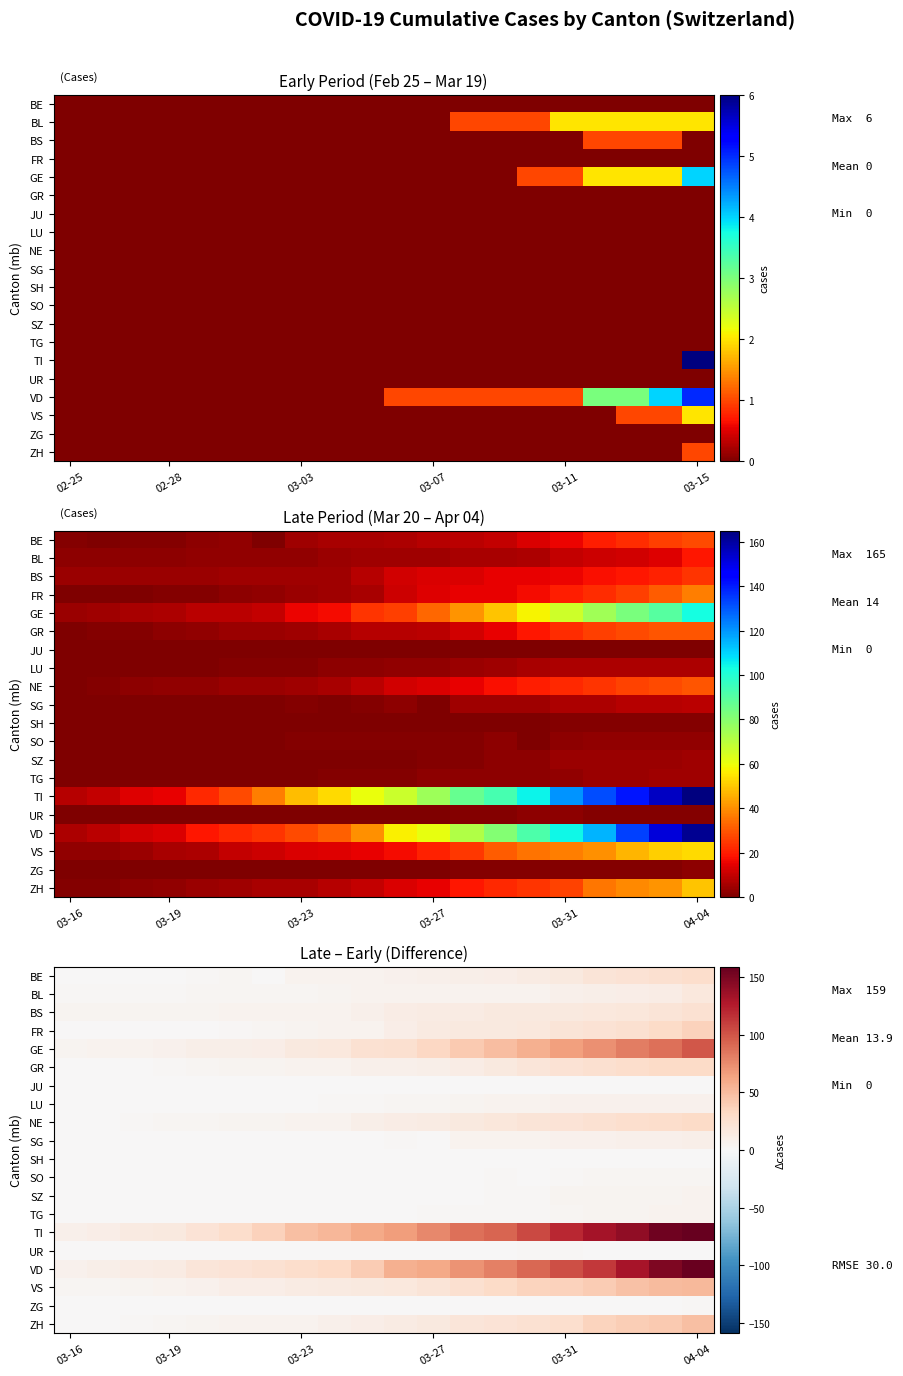

List the series in order of their peak value, highest first.

TI, VD, GE, VS, ZH, FR, GR, NE, BE, BS, BL, SG, LU, SZ, TG, SO, UR, ZG, SH, JU